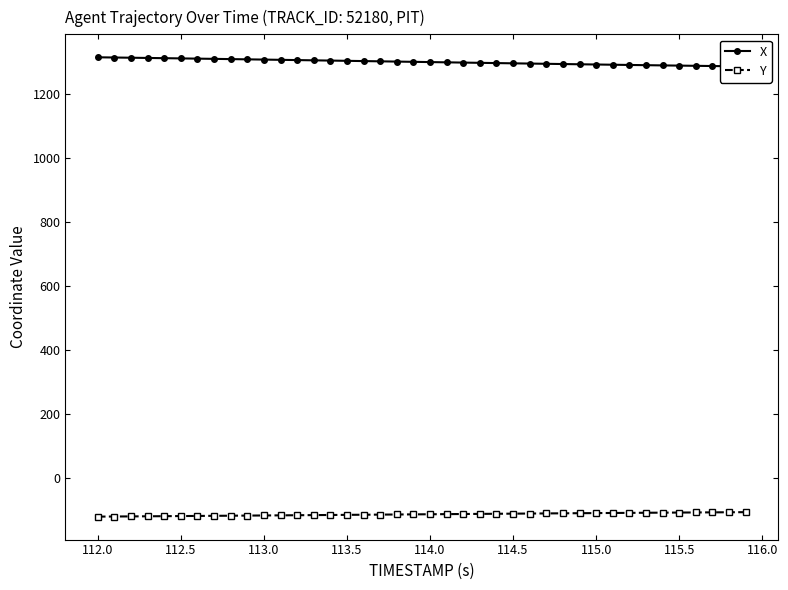

Rank the series by their average value, from highest to lowest.

X, Y